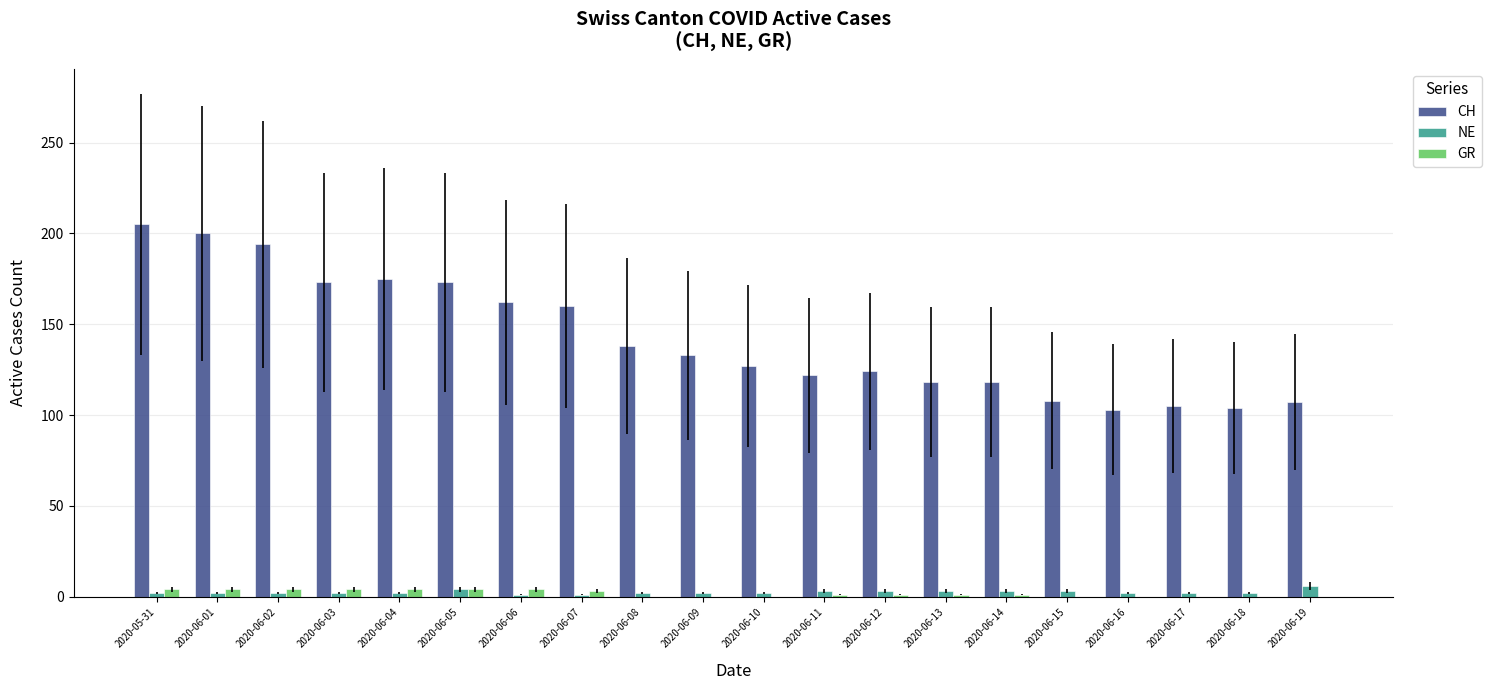

What is the sum of all GR values?

35